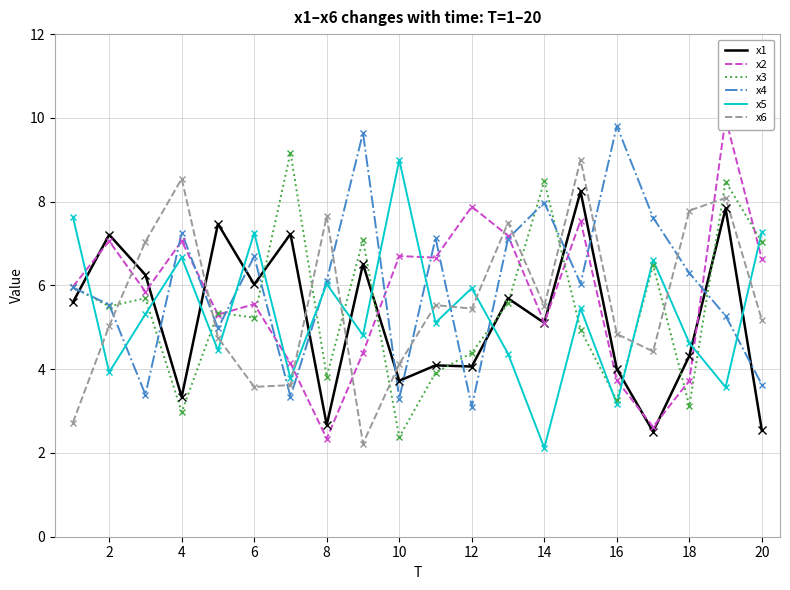

The value of x4 at 2 is 5.5. True or false?

True